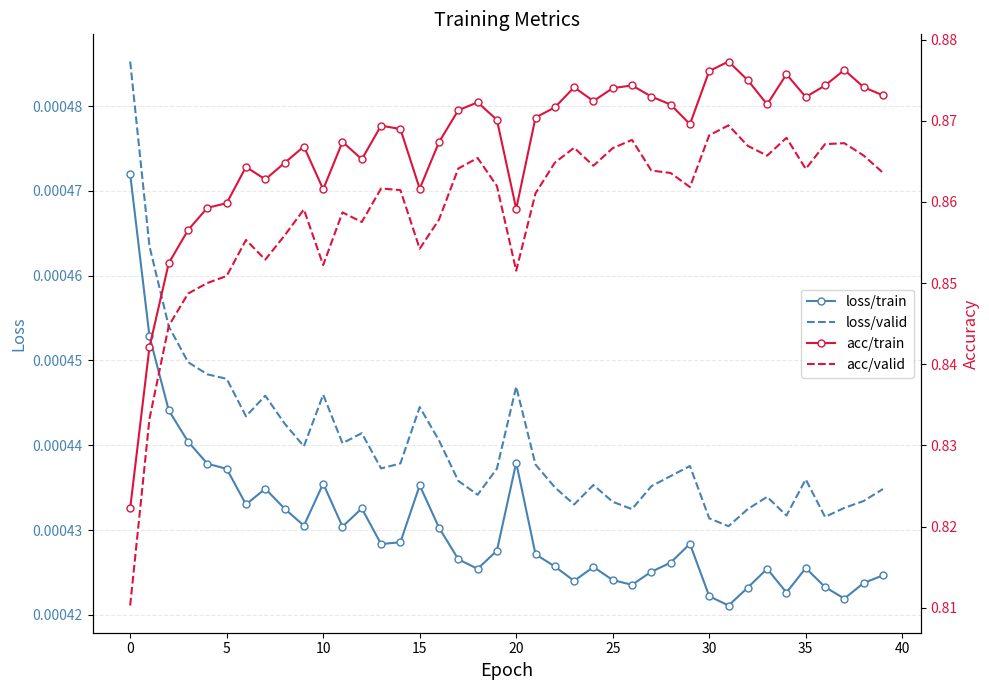

True or false: acc/valid and acc/train cross at least once.

False